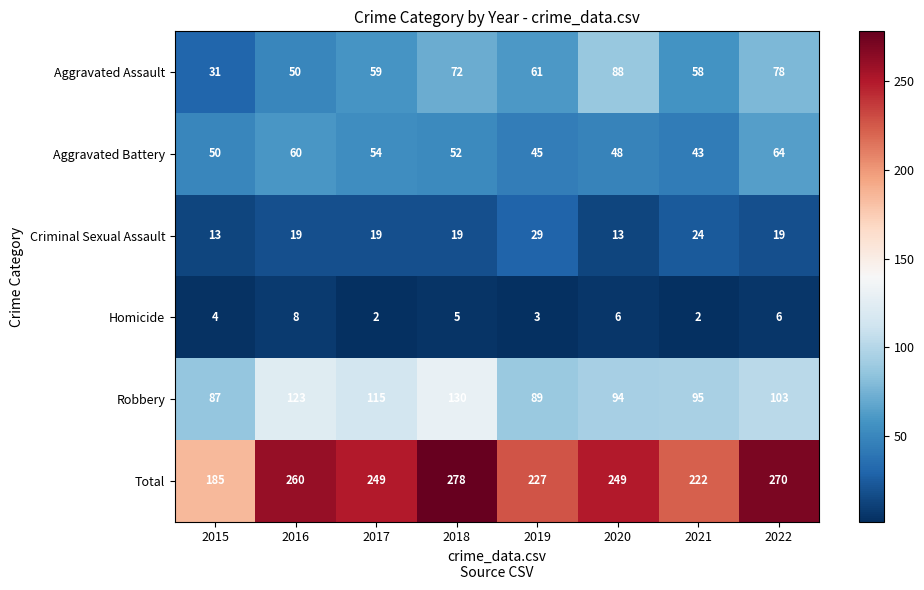

Which category has the highest value in the Criminal Sexual Assault series?

2019